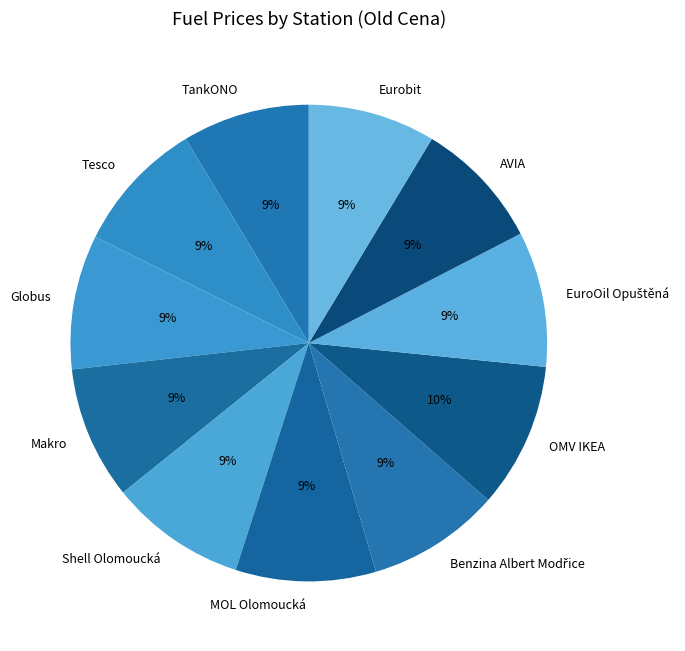

Is there a majority slice in this chart?

No